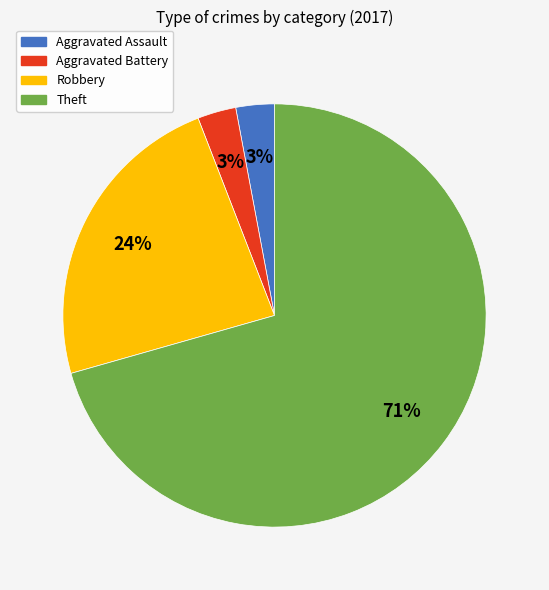

Between Robbery and Theft, which is larger?

Theft